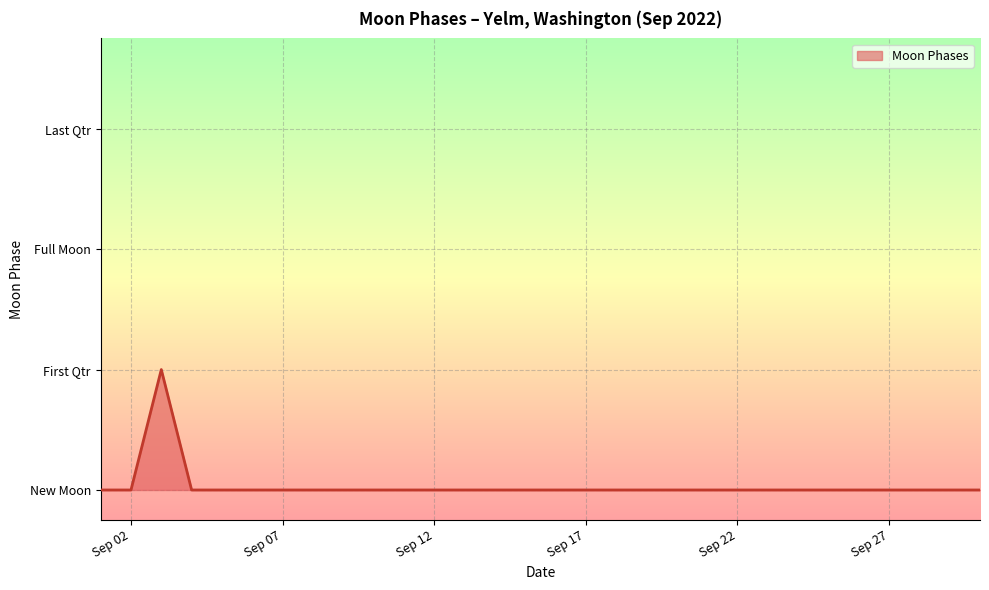

Which category has the highest value across all series?

2022-09-03